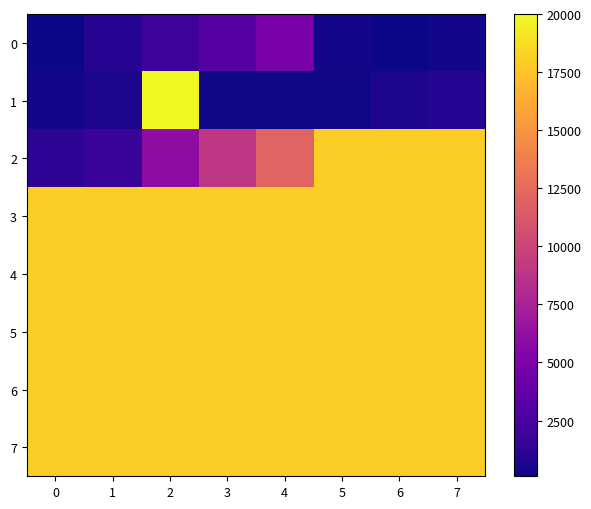

What is the difference between the highest and lowest values at 1?

17500